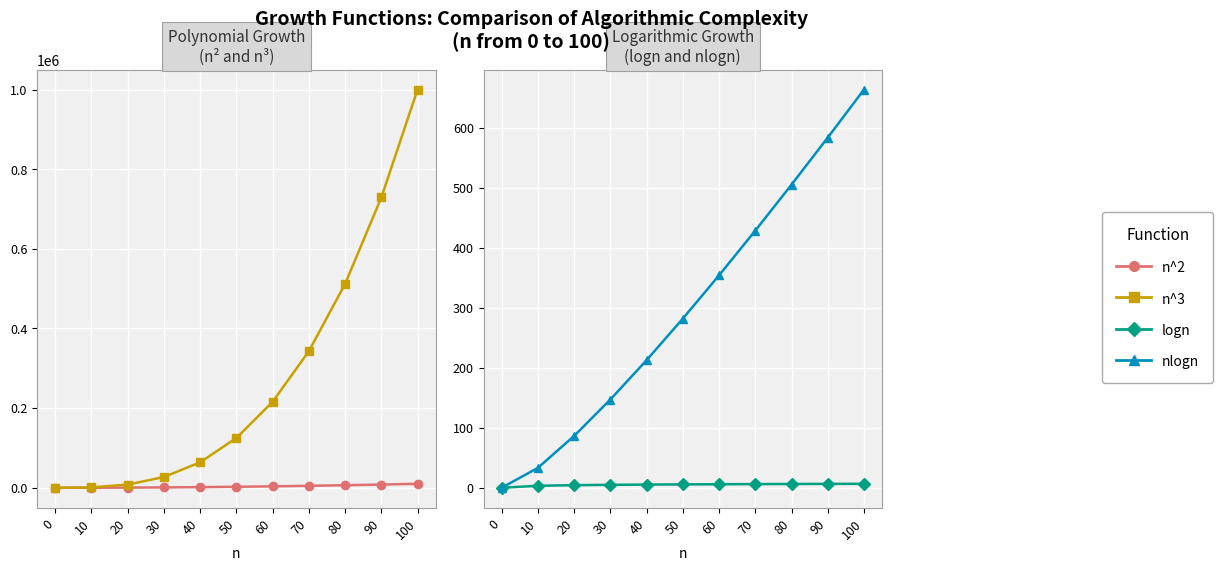

What are all the series names shown in the legend?

n^2, n^3, logn, nlogn